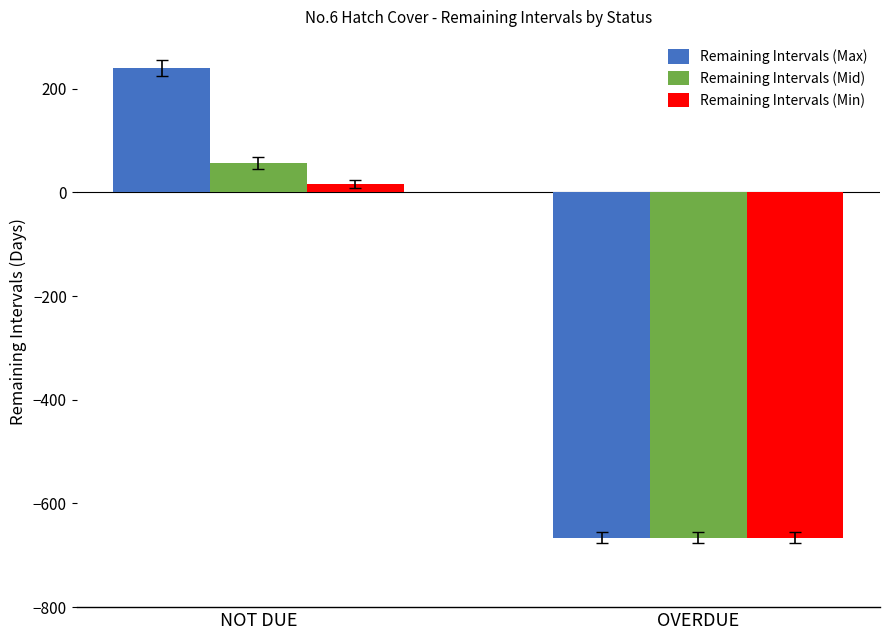

Is the value of Remaining Intervals (Min) at NOT DUE greater than the value of Remaining Intervals (Mid) at NOT DUE?

No